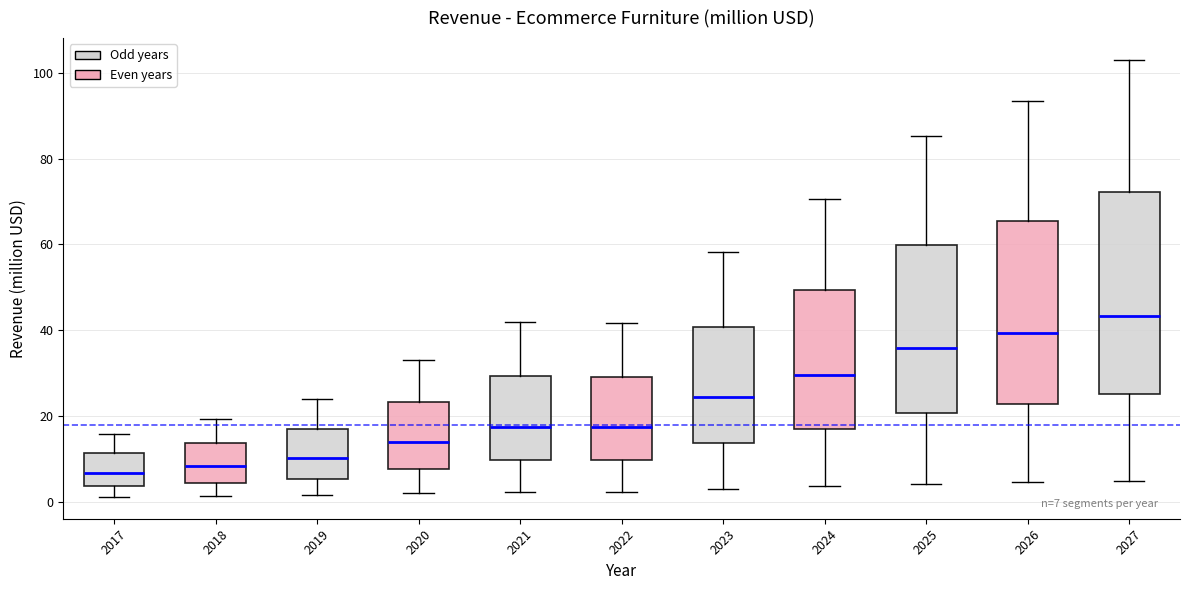

Which box's median line is the highest?

2027